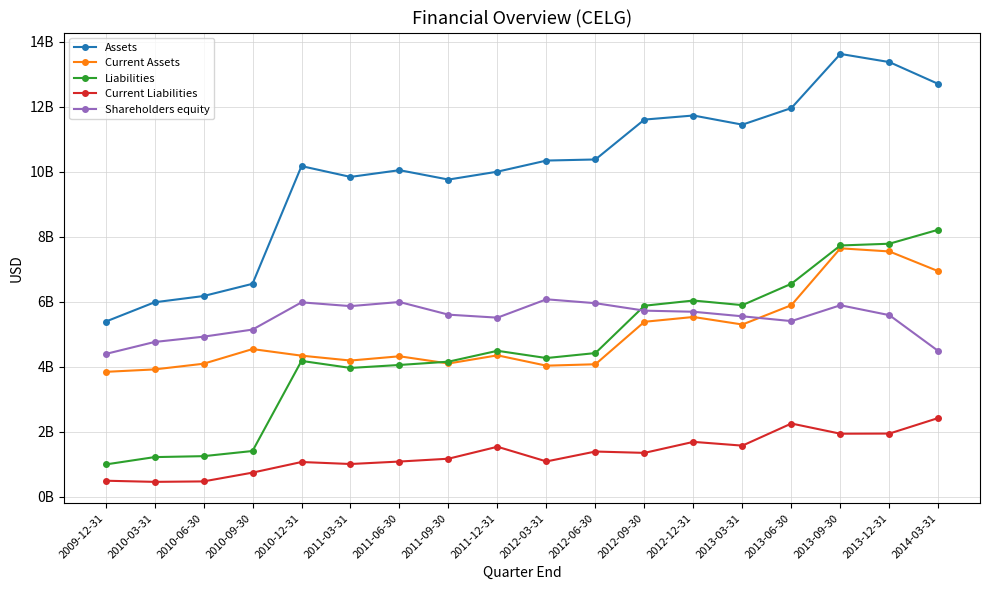

What is the label of the 15th point from the left?

2013-06-30